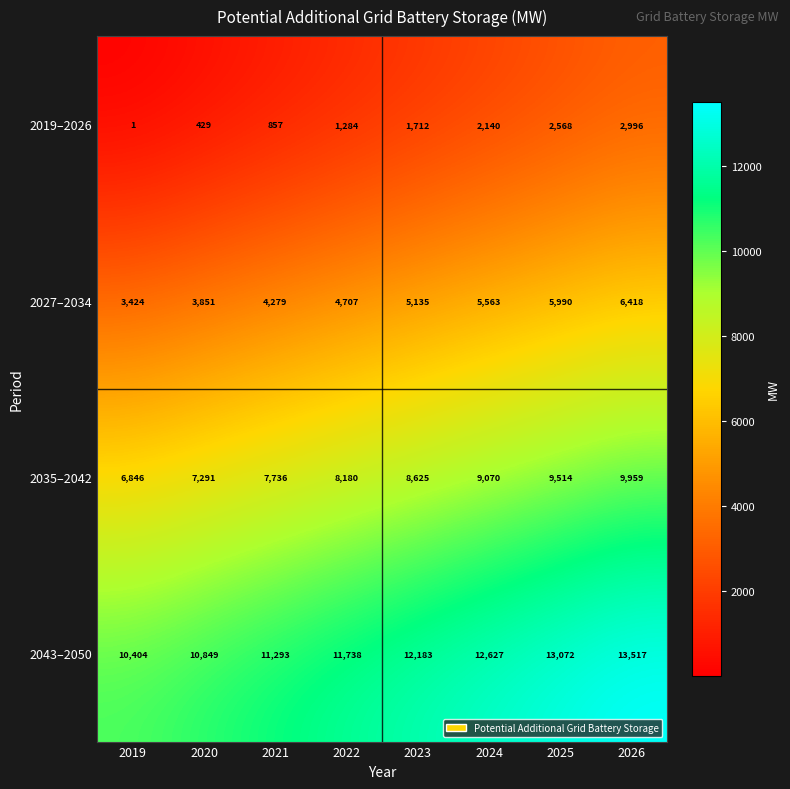

Which category has the highest value across all series?

2026